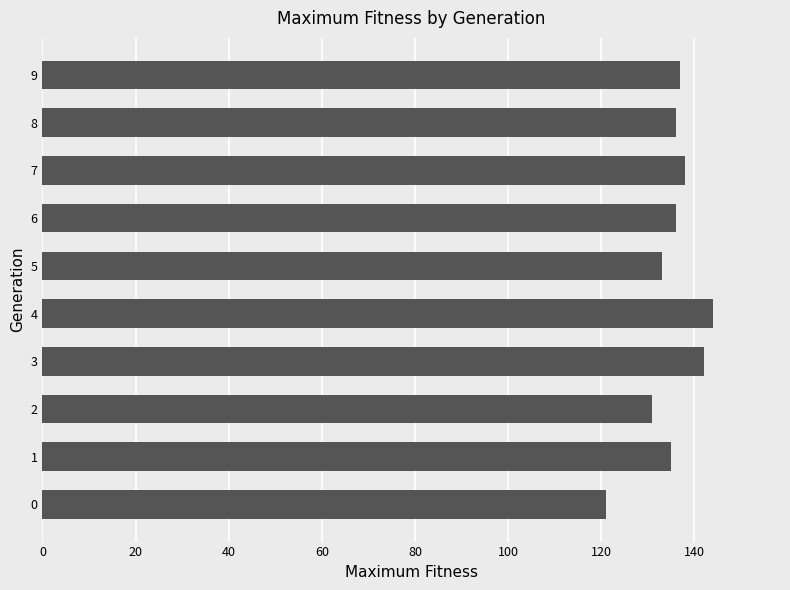

What is the average value?

135